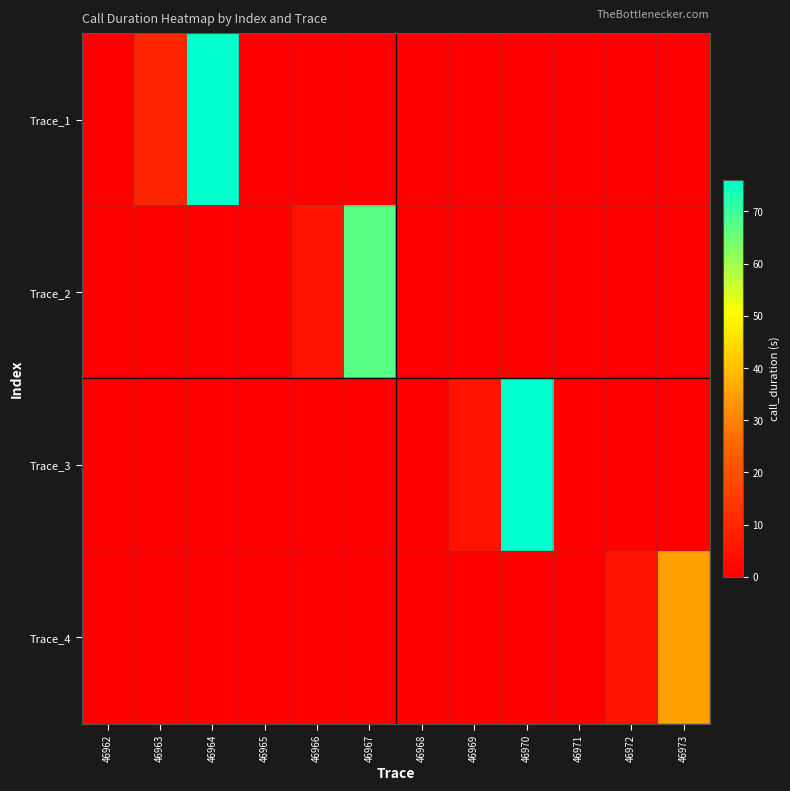

What is the total value across all series at 46972?

5